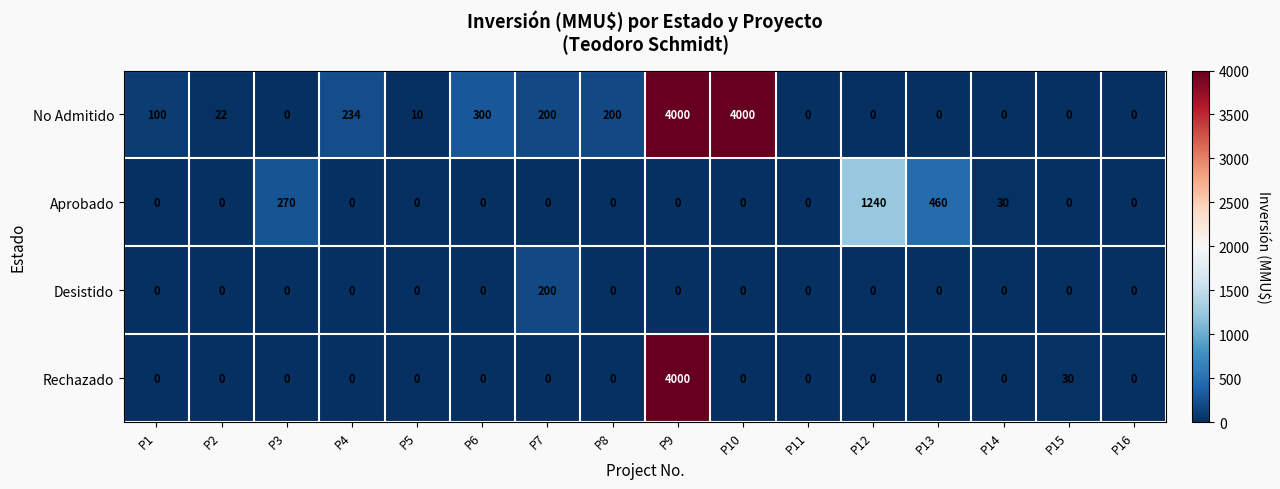

List the series in order of their overall mean, lowest first.

Desistido, Aprobado, Rechazado, No Admitido